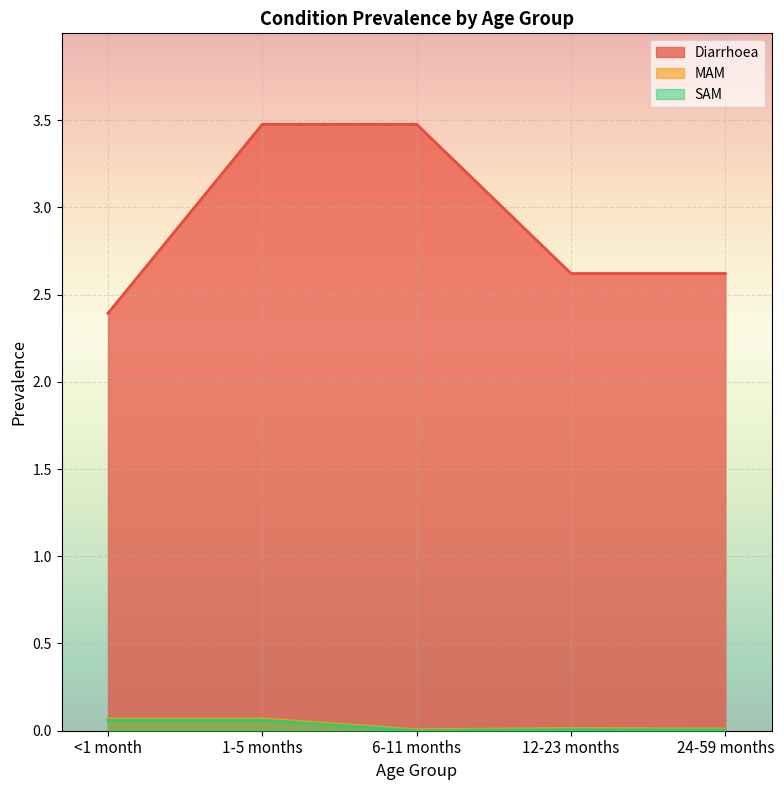

Reading right to left, list all the values displayed in this chart.

Diarrhoea: 2.6	2.6	3.5	3.5	2.4
MAM: 0.0	0.0	0.0	0.1	0.1
SAM: 0.0	0.0	0.0	0.1	0.1